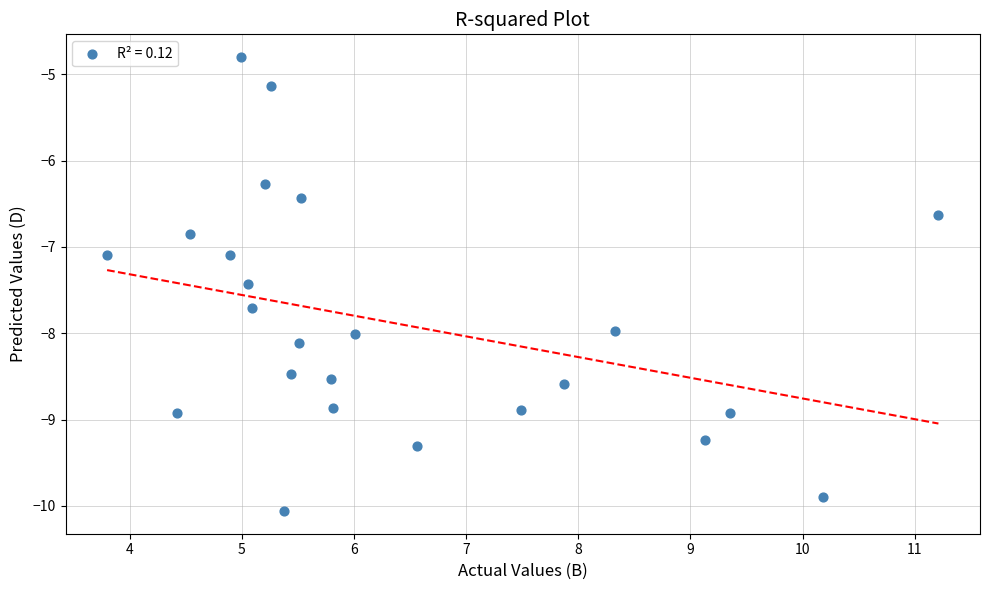

What is the range of X values (max minus min)?

7.4